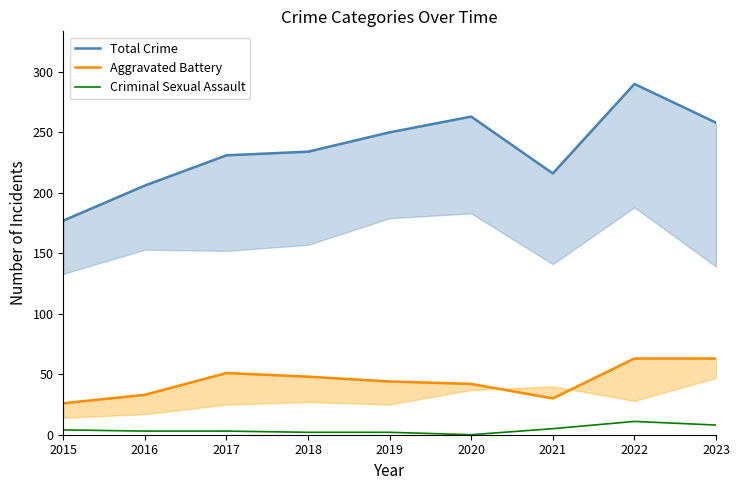

Reading left to right, list all the values displayed in this chart.

Total Crime: 177	206	231	234	250	263	216	290	258
Aggravated Battery: 26	33	51	48	44	42	30	63	63
Criminal Sexual Assault: 4	3	3	2	2	0	5	11	8